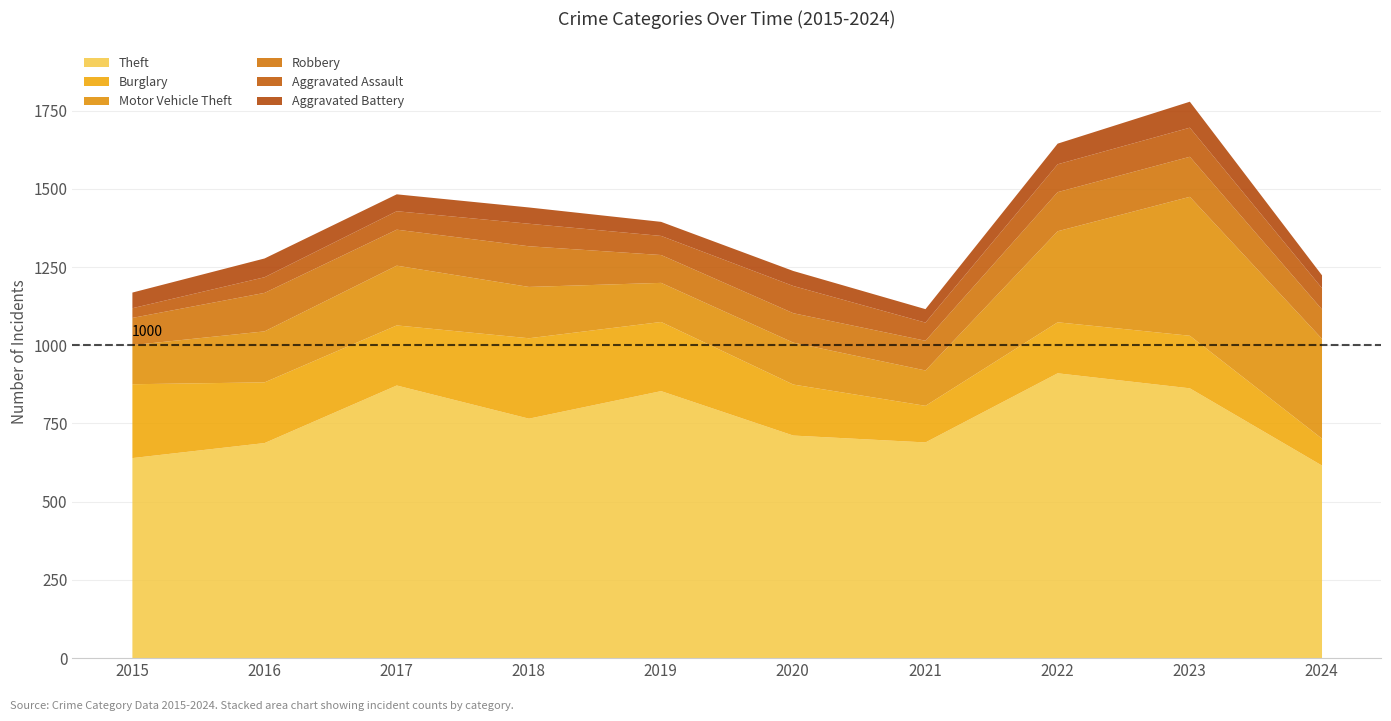

Does the chart display data point markers on the line(s)?

No